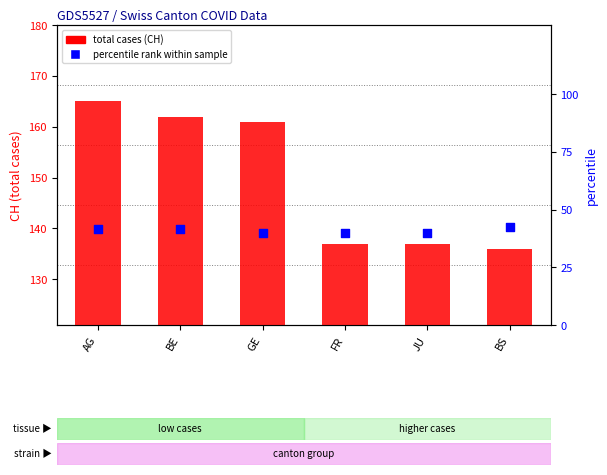

At how many categories does at least one series exceed 152?

3